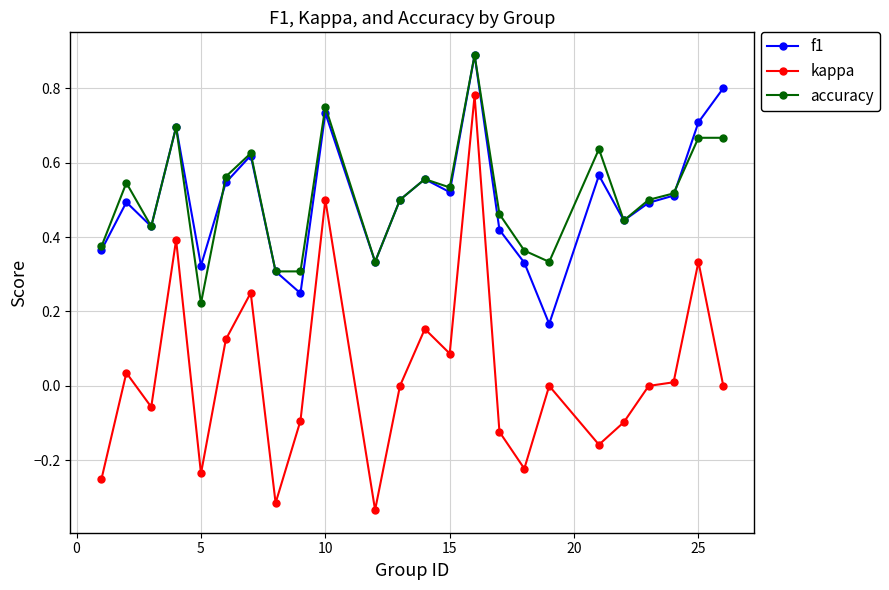

Is this an area chart (filled region under the line)?

No